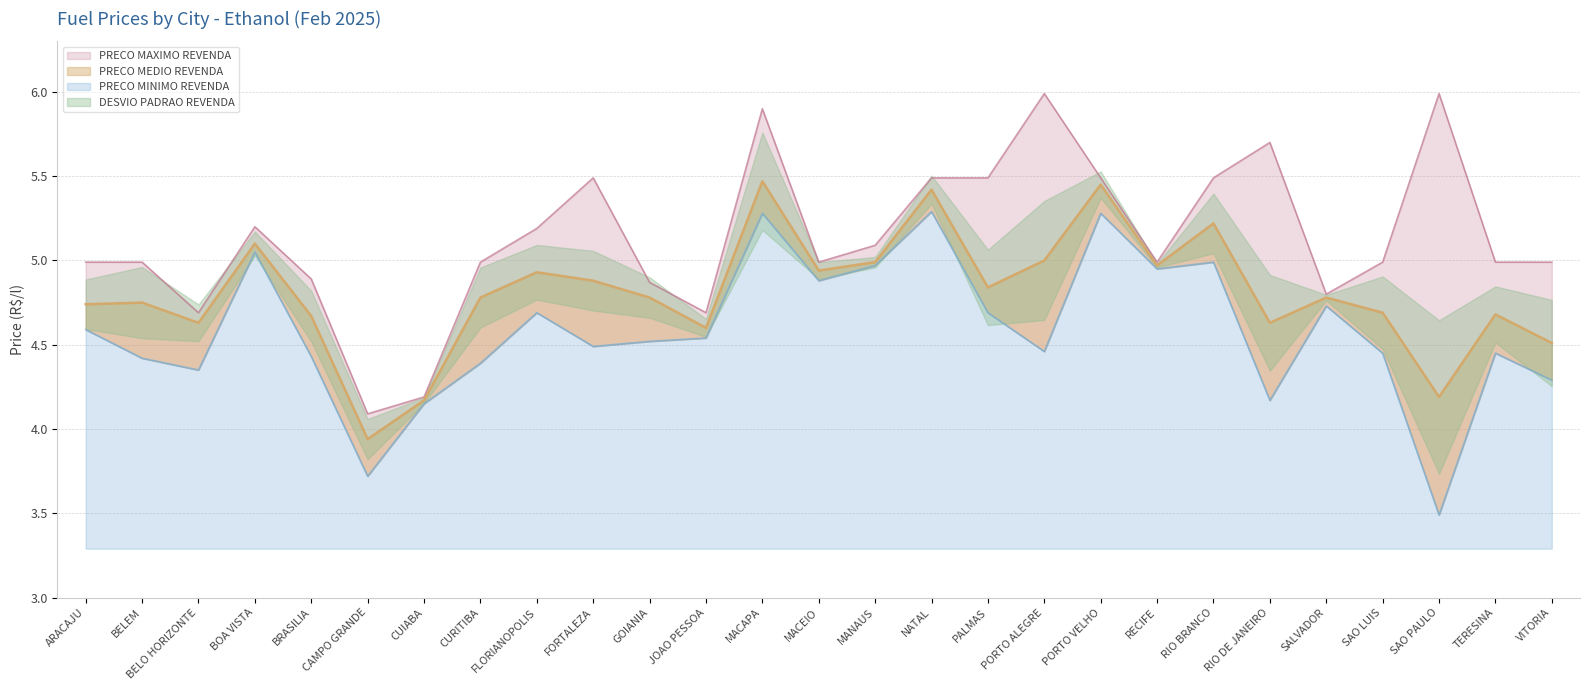

What is the average value of the PRECO MAXIMO REVENDA series?

5.1